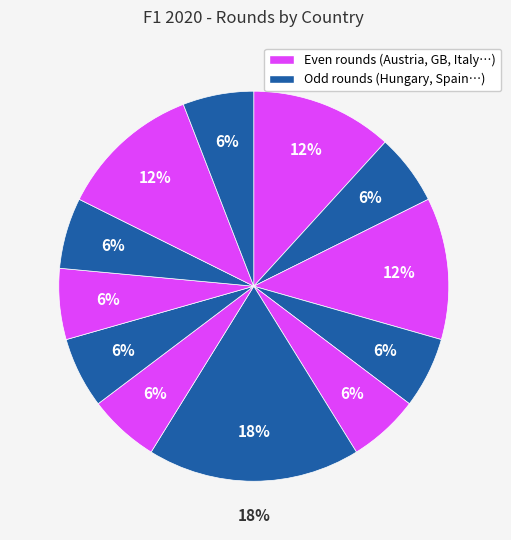

Does Hungary account for over 50% of the chart?

No